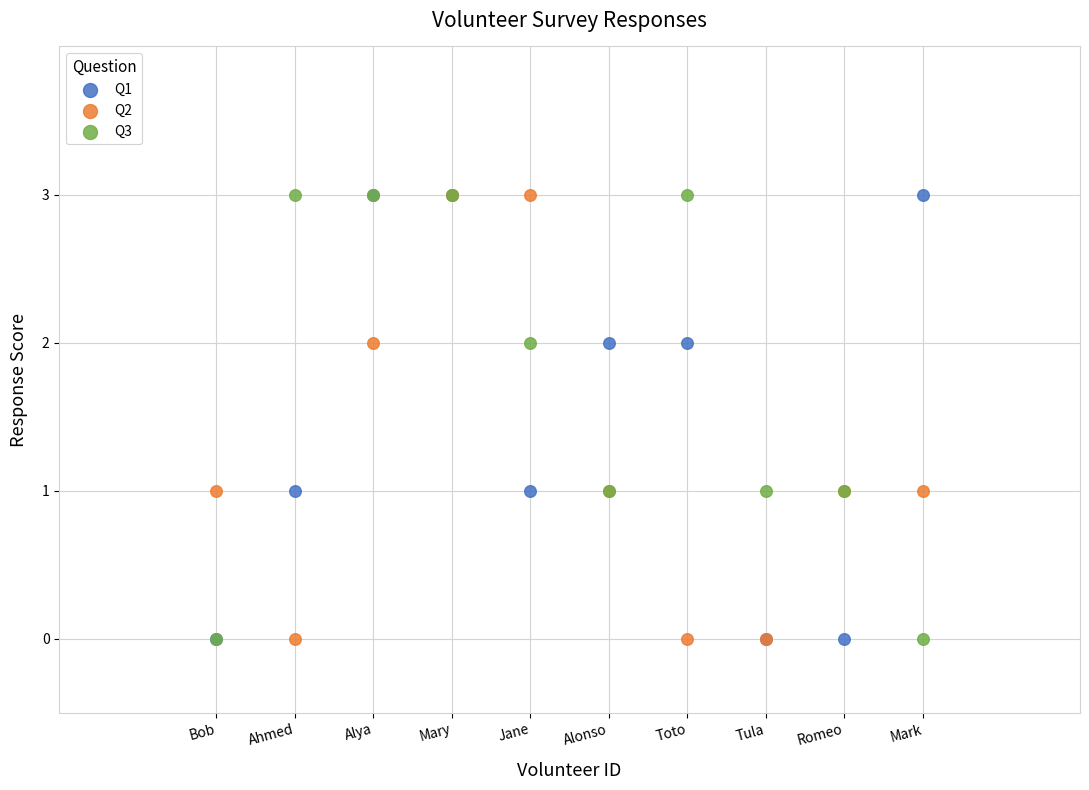

What are all the series names shown in the legend?

Q1, Q2, Q3